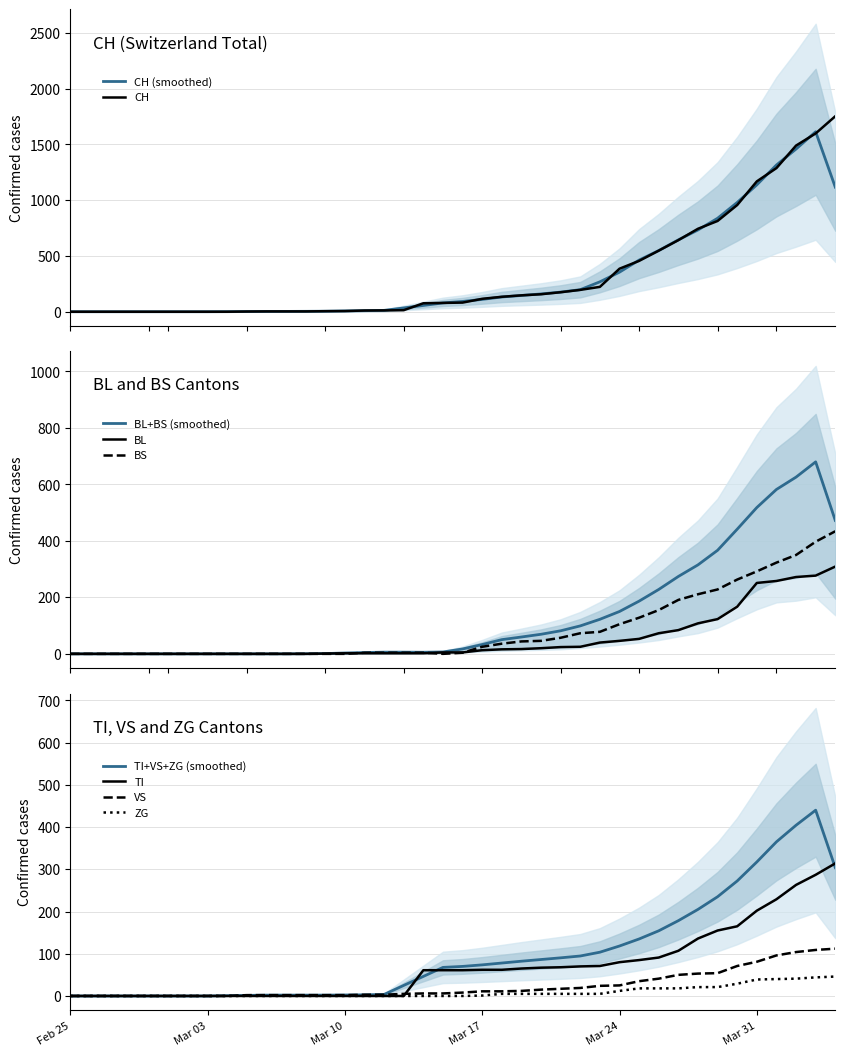

How many values in the TI series are below 61?

18